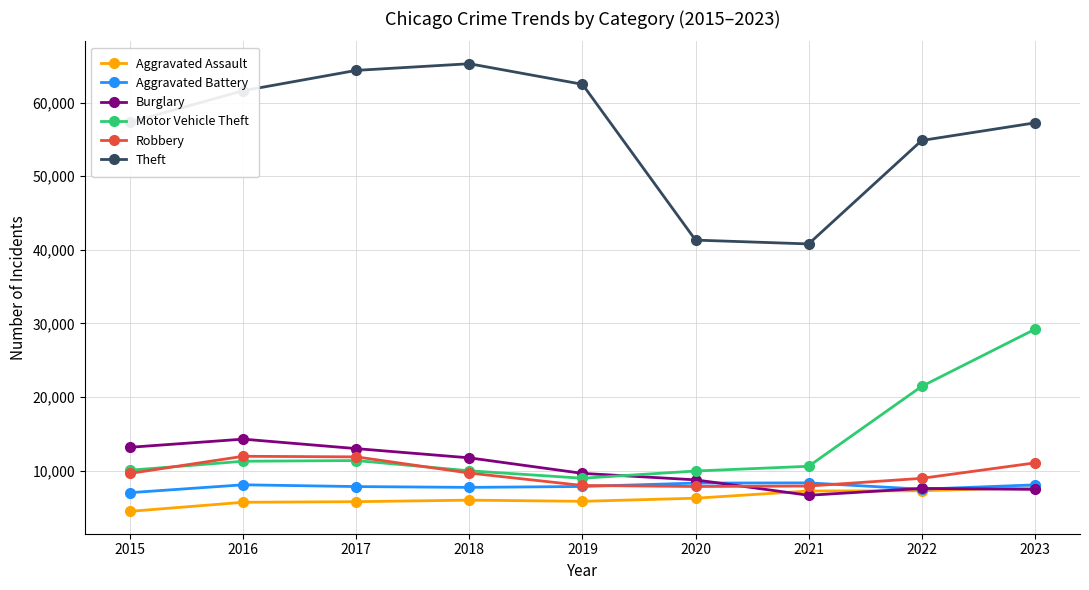

Which series has the widest spread of values?

Theft